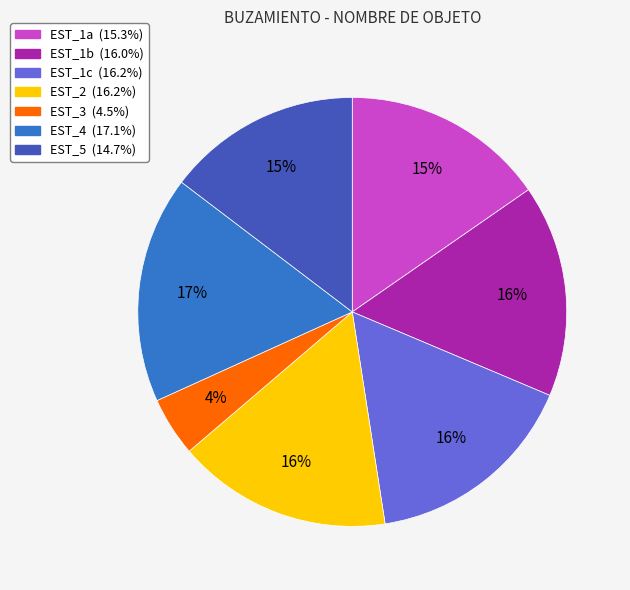

Which category has the smallest portion of the pie?

EST_3